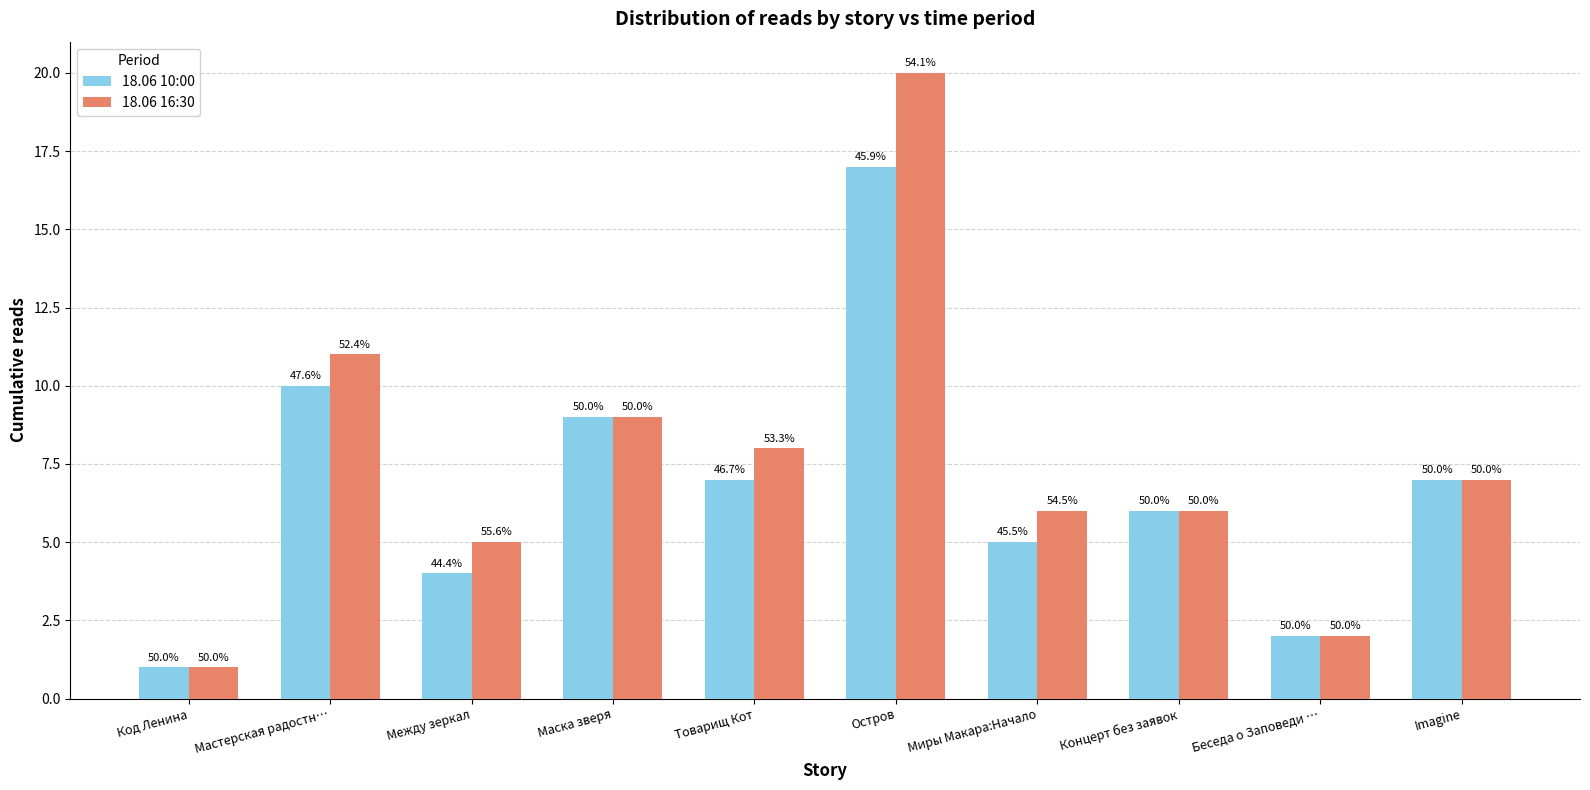

Reading right to left, list all the values displayed in this chart.

18.06 10:00: Imagine=7	Беседа о Заповеди …=2	Концерт без заявок=6	Миры Макара:Начало=5	Остров=17	Товарищ Кот=7	Маска зверя=9	Между зеркал=4	Мастерская радостн…=10	Код Ленина=1
18.06 16:30: Imagine=7	Беседа о Заповеди …=2	Концерт без заявок=6	Миры Макара:Начало=6	Остров=20	Товарищ Кот=8	Маска зверя=9	Между зеркал=5	Мастерская радостн…=11	Код Ленина=1